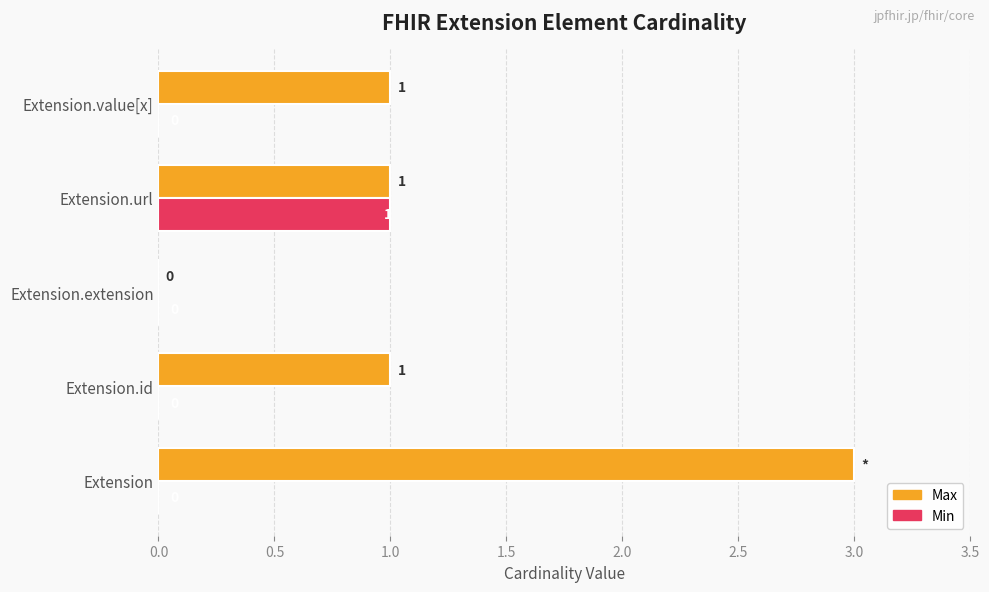

The Min series shows 0 at Extension.id. True or false?

True